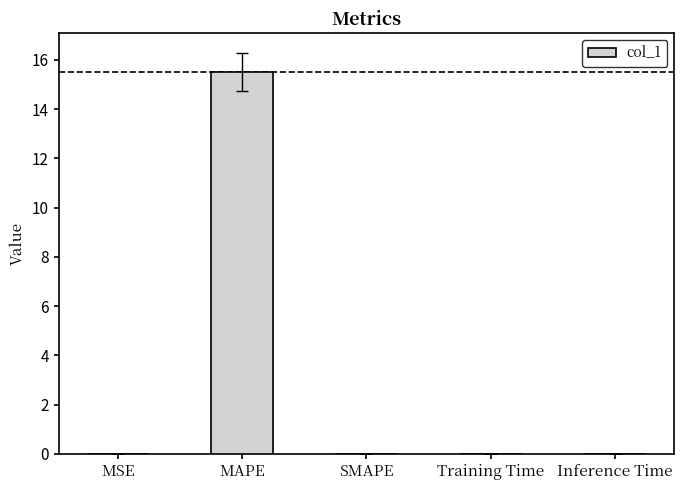

The value at SMAPE is 0.0. True or false?

True